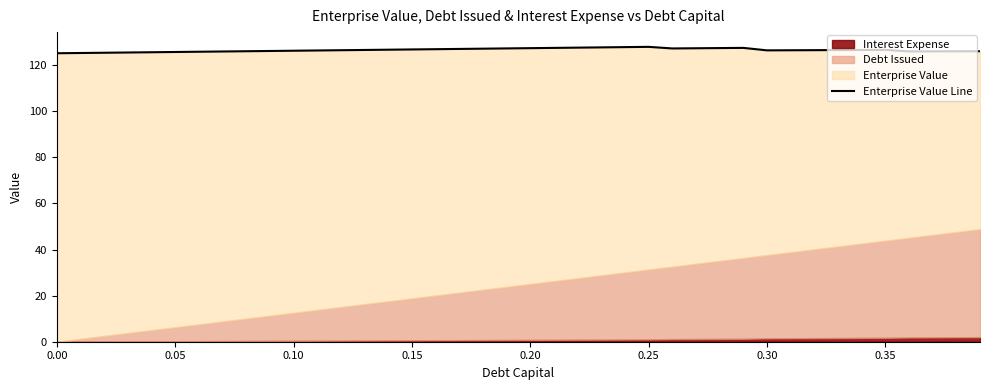

How many points are higher than both their immediate neighbors (excluding endpoints)?

3